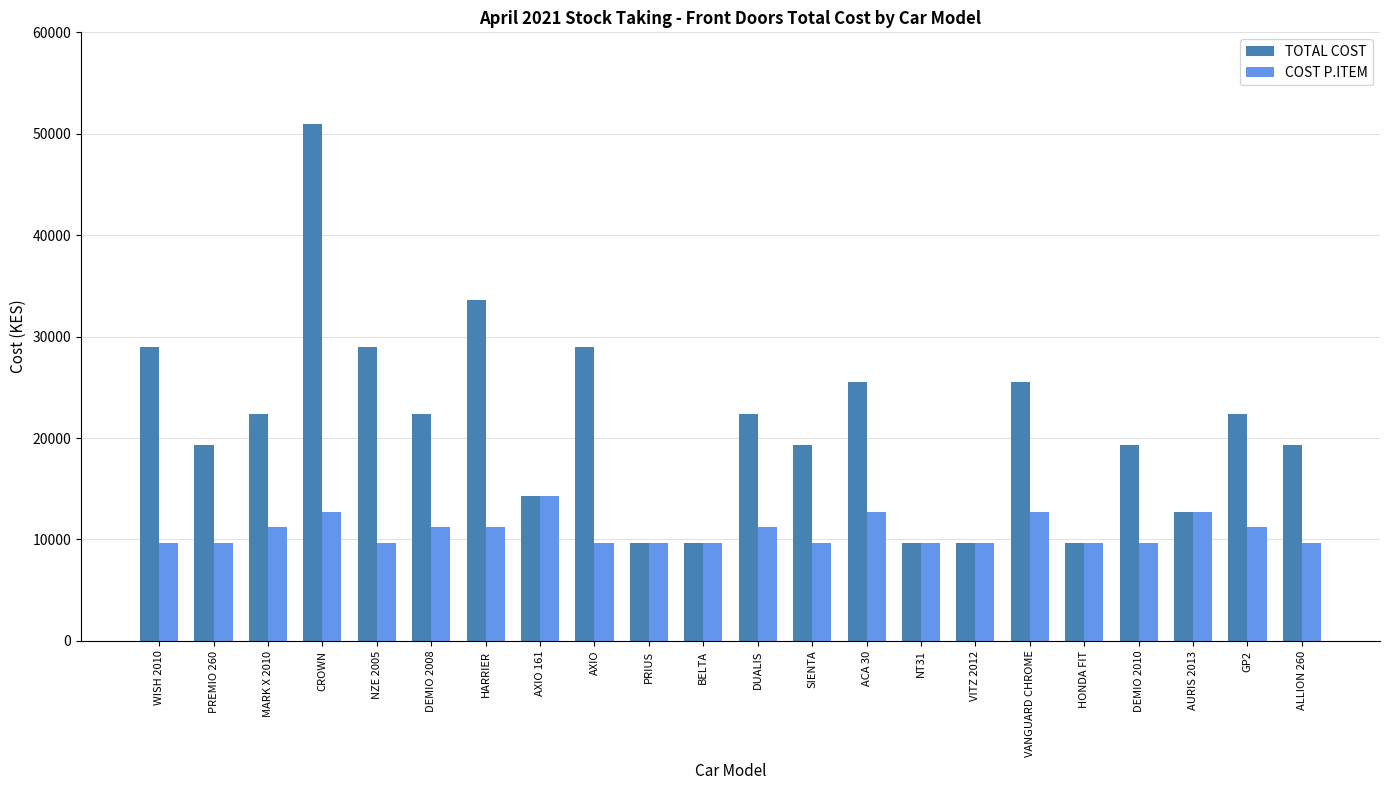

What position from the left is VANGUARD CHROME?

17